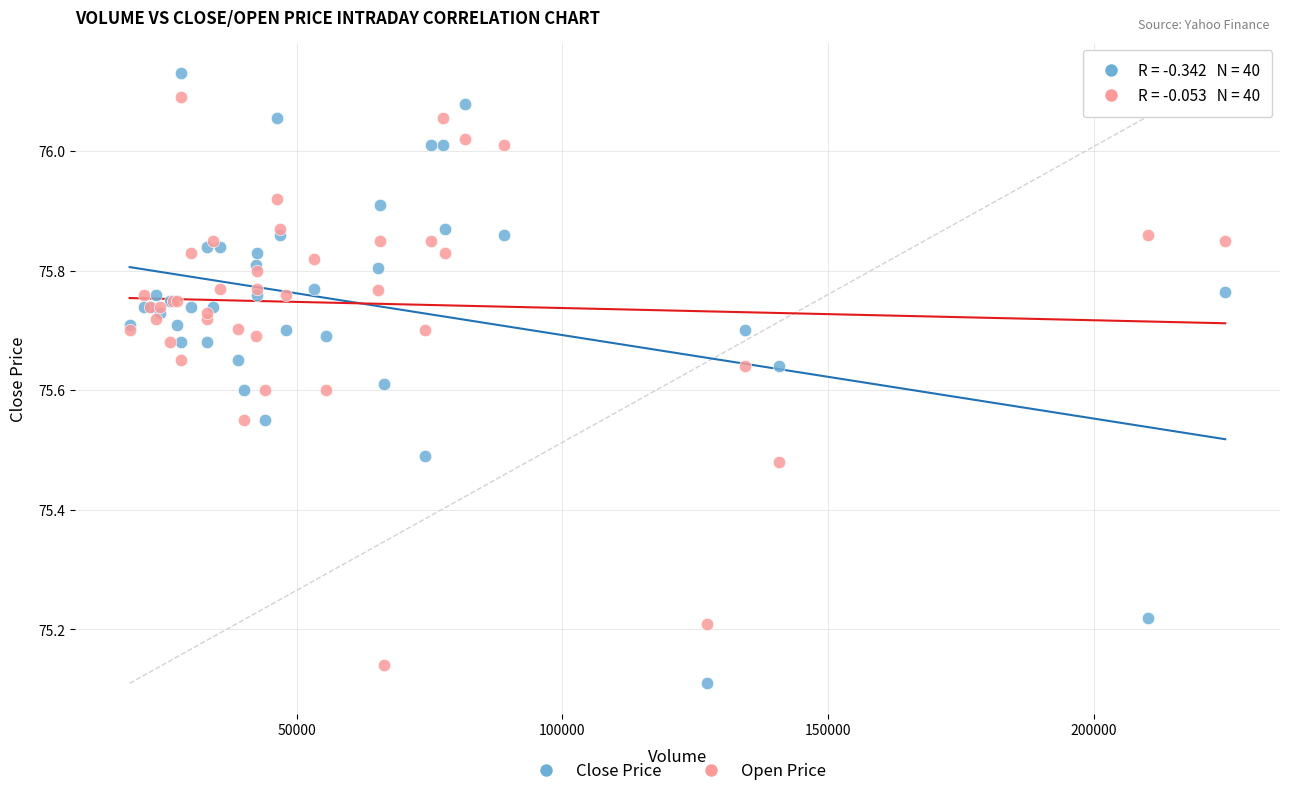

Which series contains the highest Y value?

Close Price